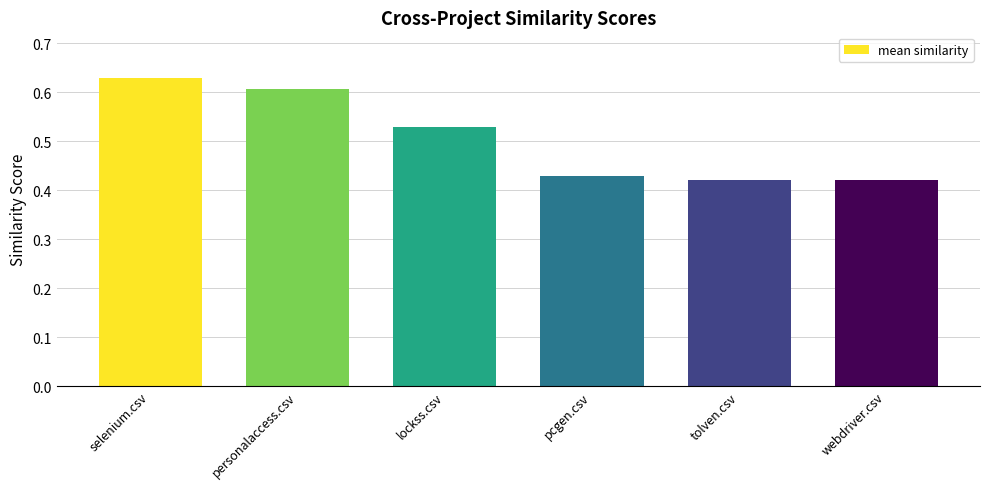

What is the sum of all values?

3.0